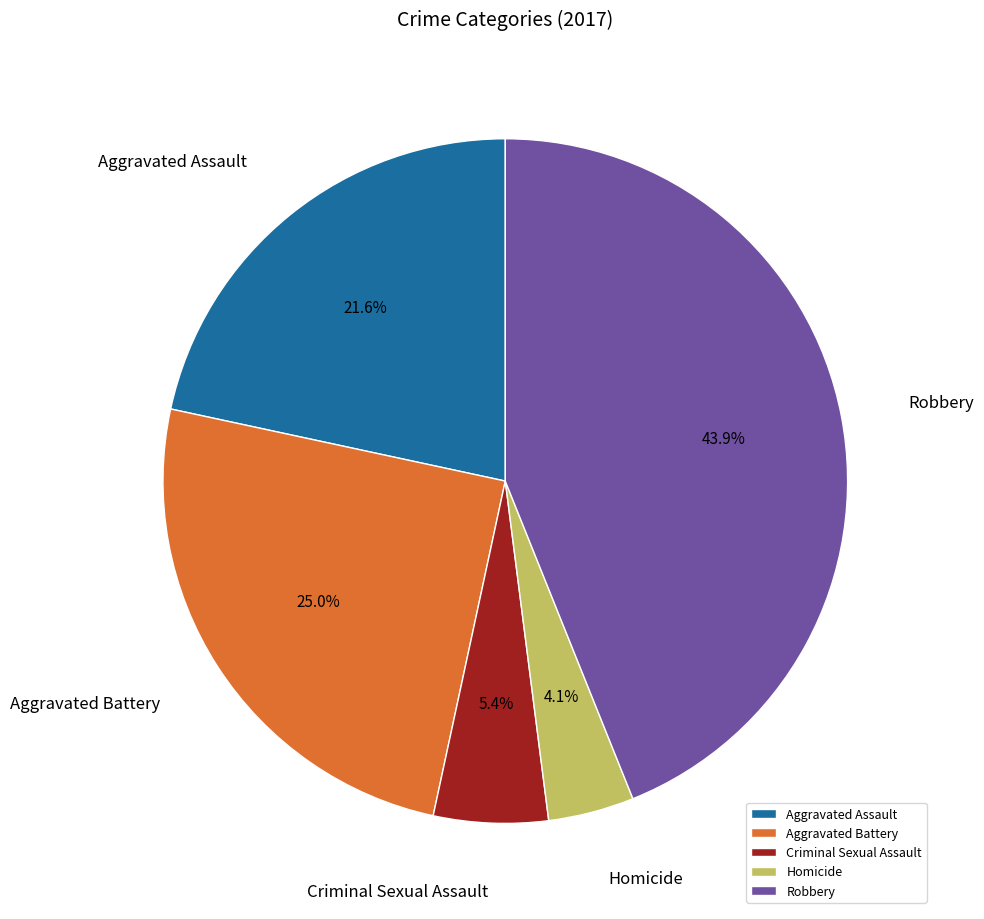

Is the sum of Aggravated Assault and Homicide greater than half?

No